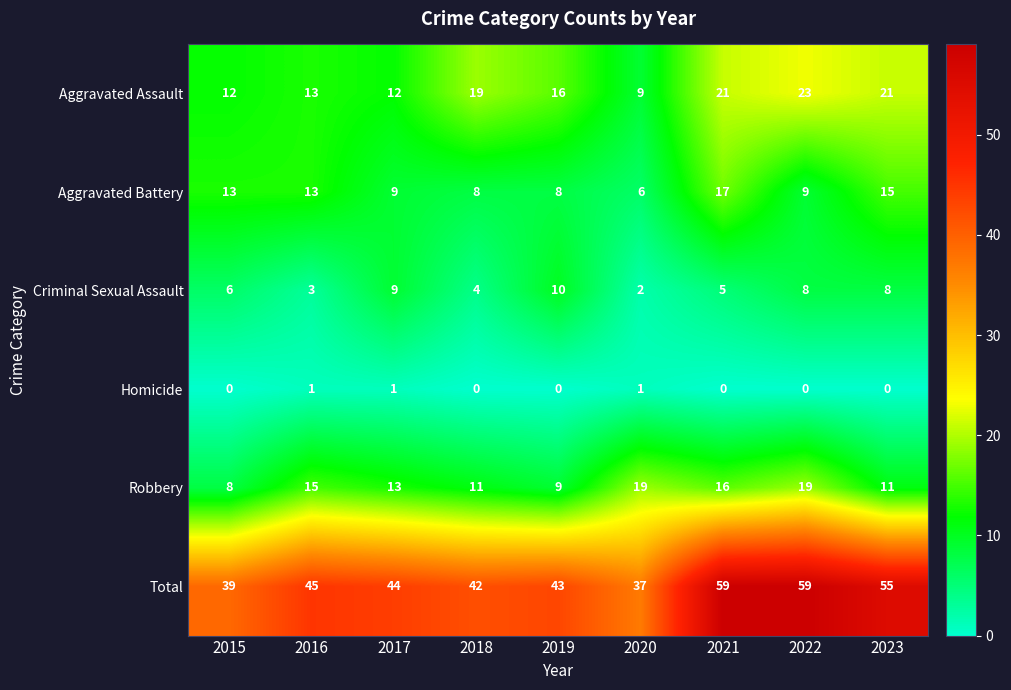

Which series has the largest total across all categories?

Total